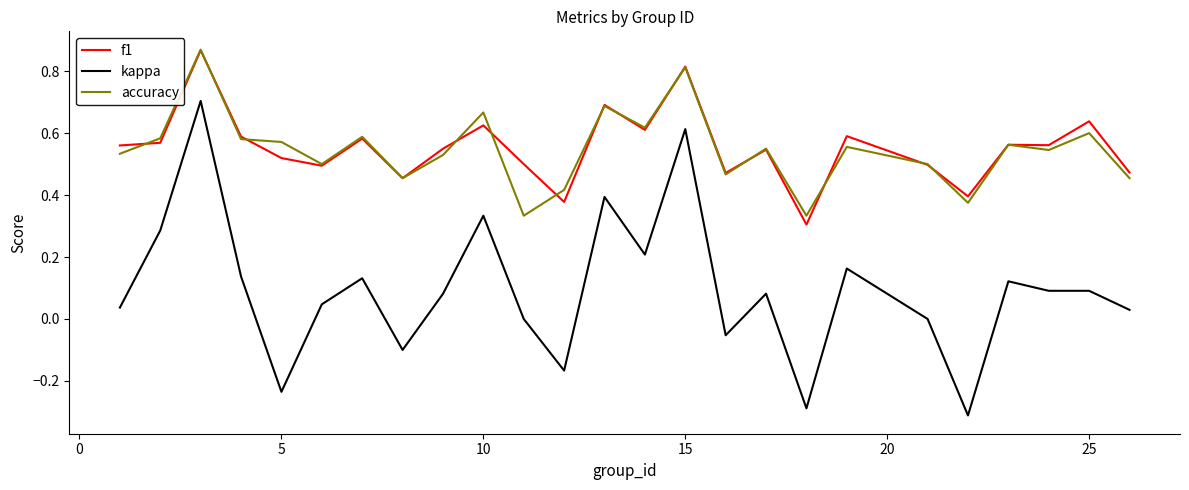

True or false: accuracy and kappa intersect in this chart.

False